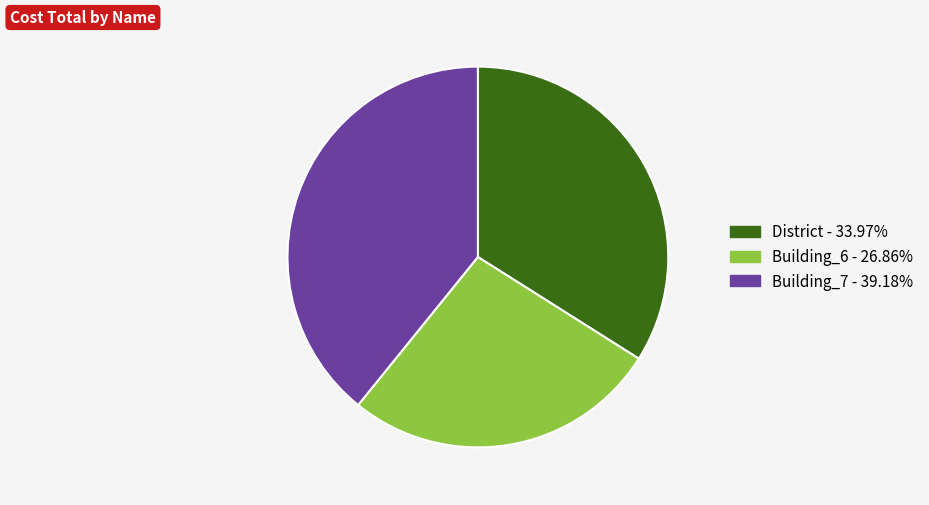

Does any single category account for the majority?

No